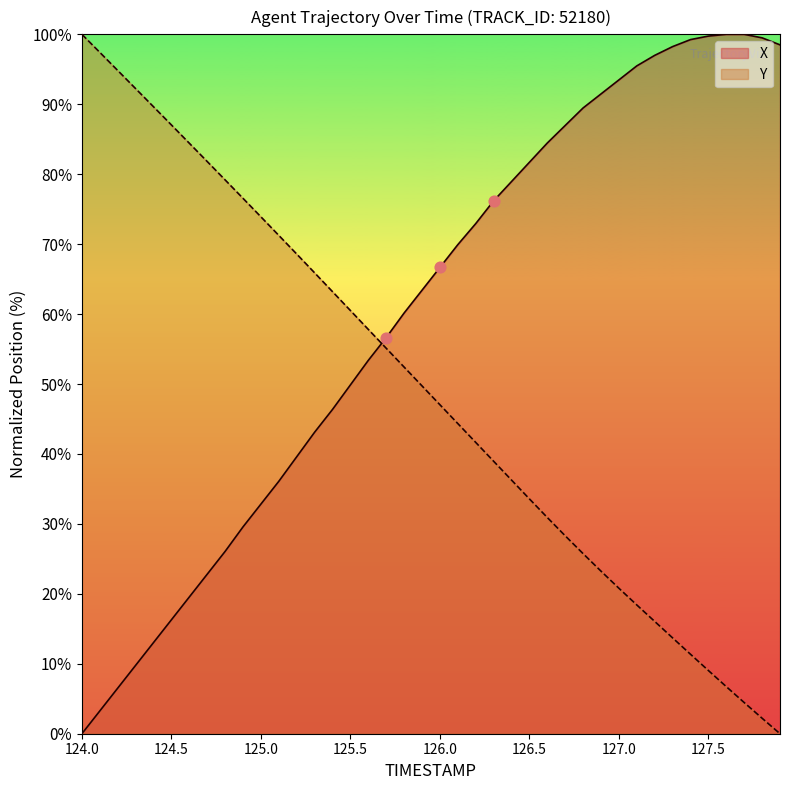

Which series has the largest total across all categories?

X